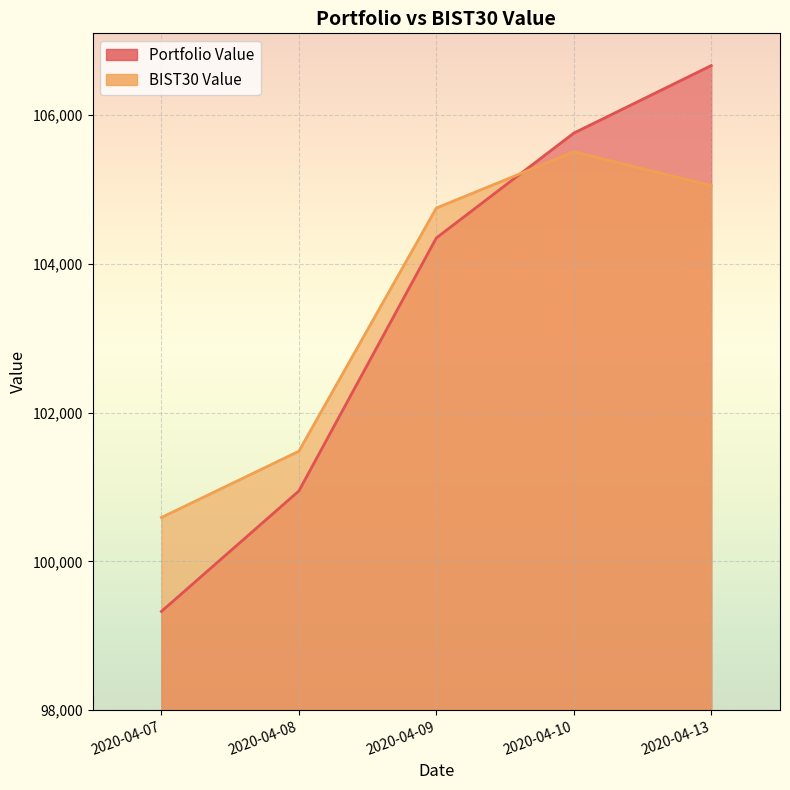

Which series changed the most between 2020-04-08 and 2020-04-09?

Portfolio Value